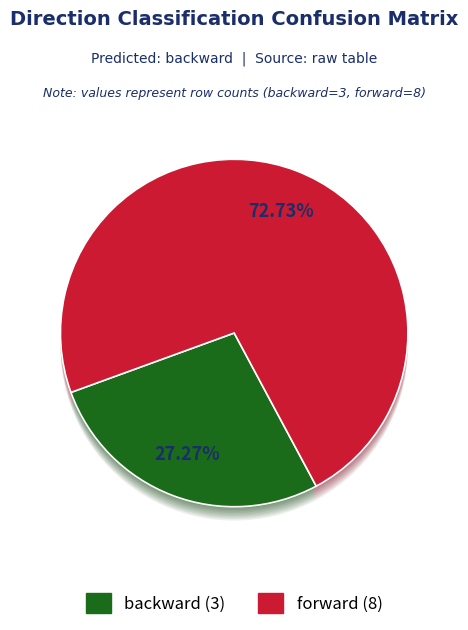

To the nearest percent, what is the difference between the largest and smallest slice percentages?

45%